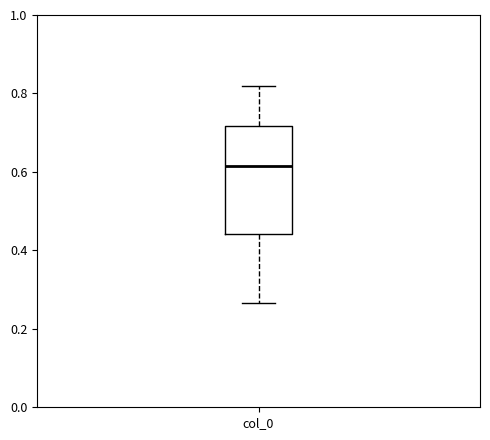

Read this box plot against the y-axis: the position of the median line, the range covered by the box, and the ends of both whiskers. The values are not printed on the chart, so give them approximately, as read against the axis.

median 0.62, box 0.44 to 0.72, whiskers 0.26 to 0.82